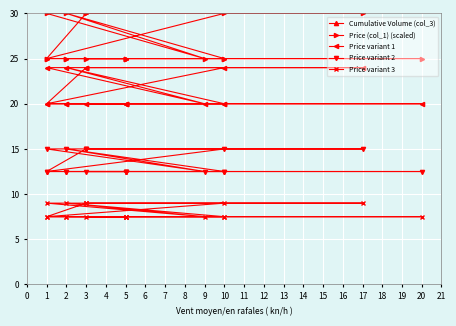

Which series has the largest range (max minus min)?

Cumulative Volume (col_3)